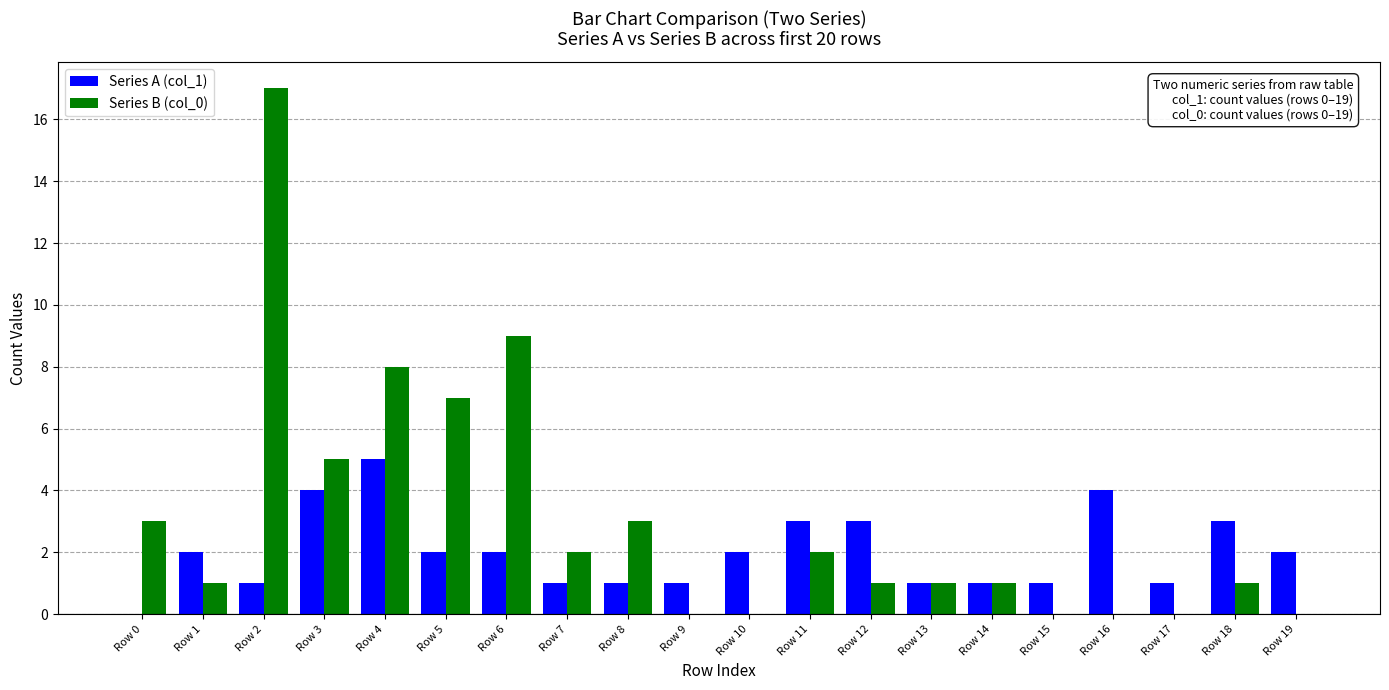

What is the greatest value displayed?

17